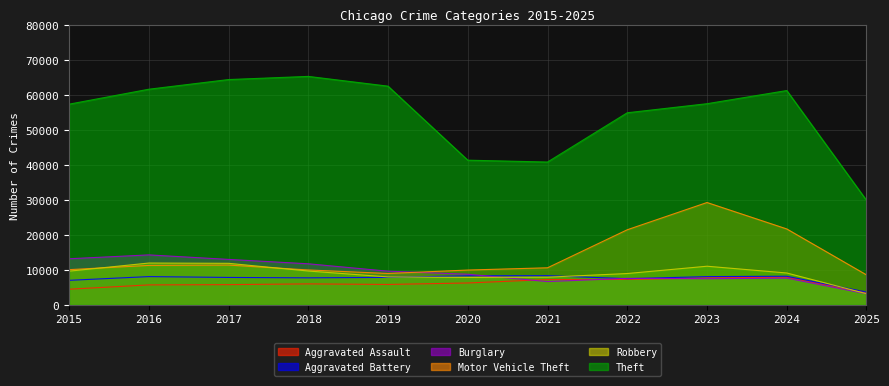

In Aggravated Assault, how many points are lower than both neighbors (excluding endpoints)?

1